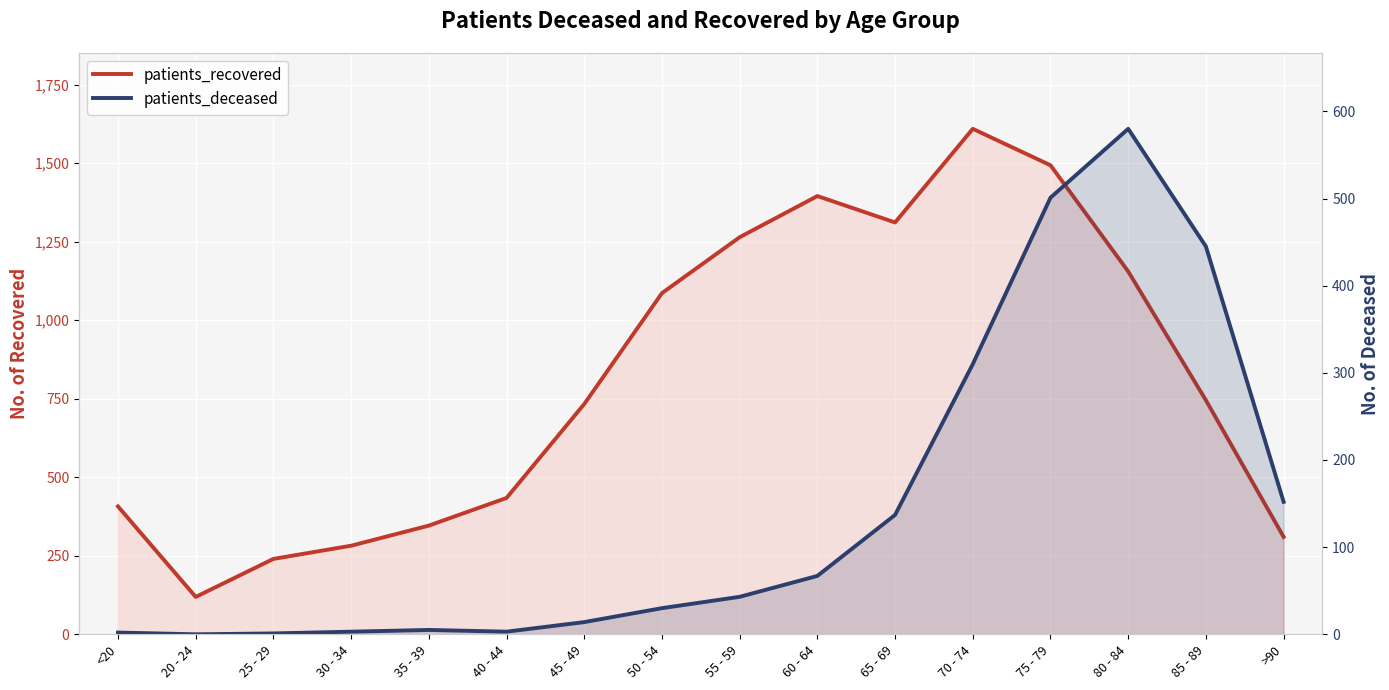

List the series in order of their overall mean, highest first.

patients_recovered, patients_deceased